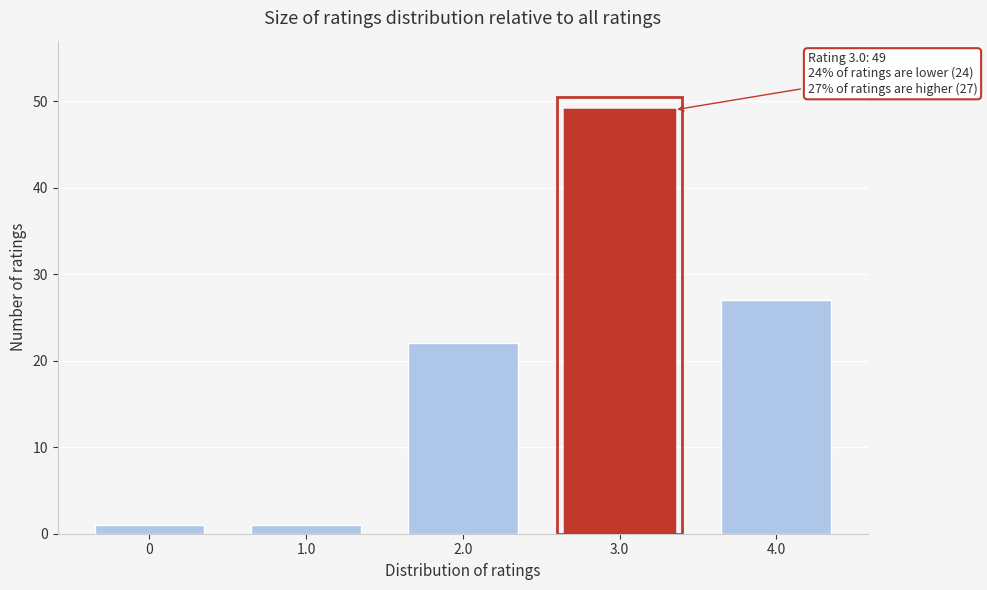

Which range on the x-axis has the tallest bar?

2.5 to 3.5